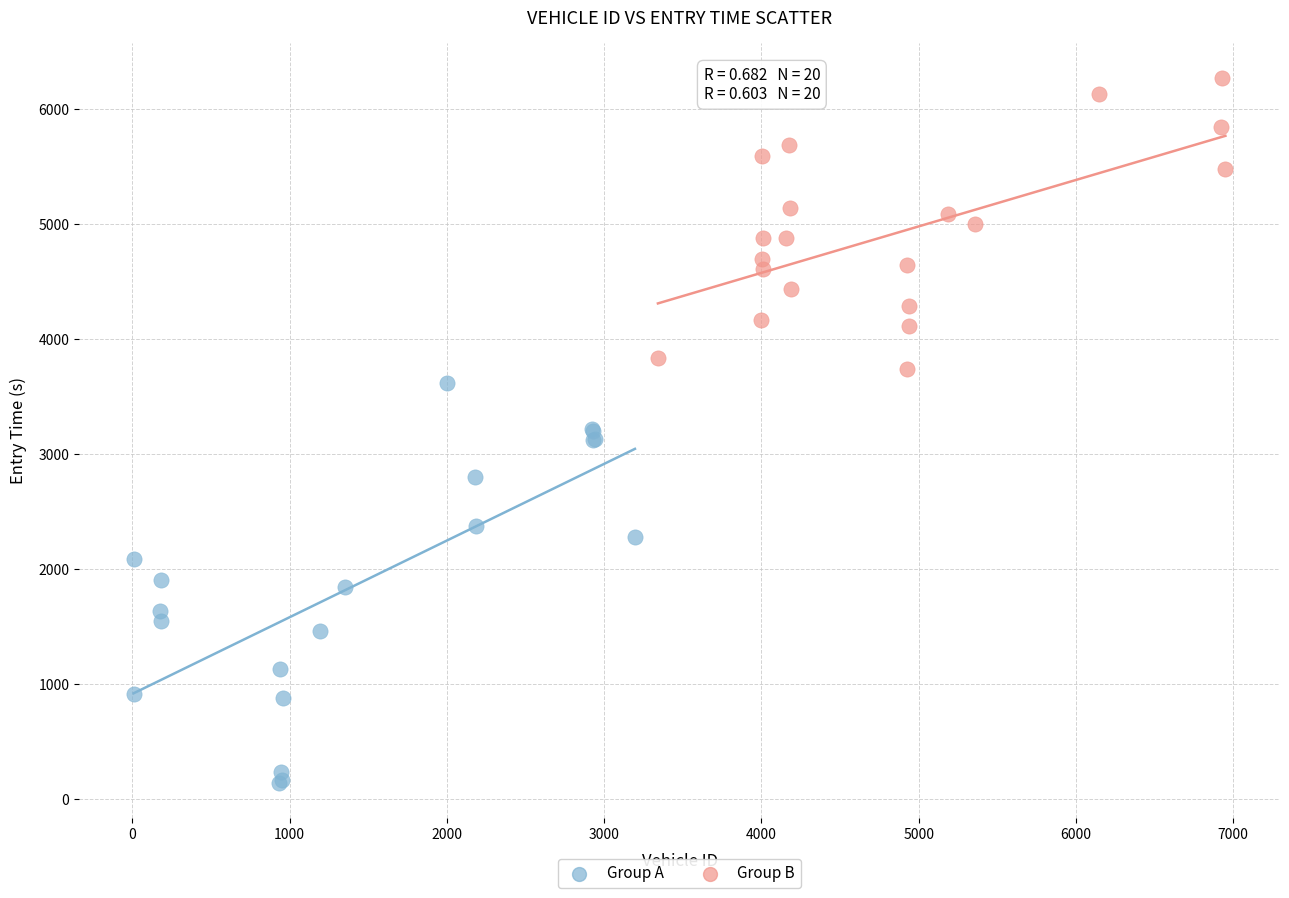

Which series reaches the minimum Y coordinate?

Group A